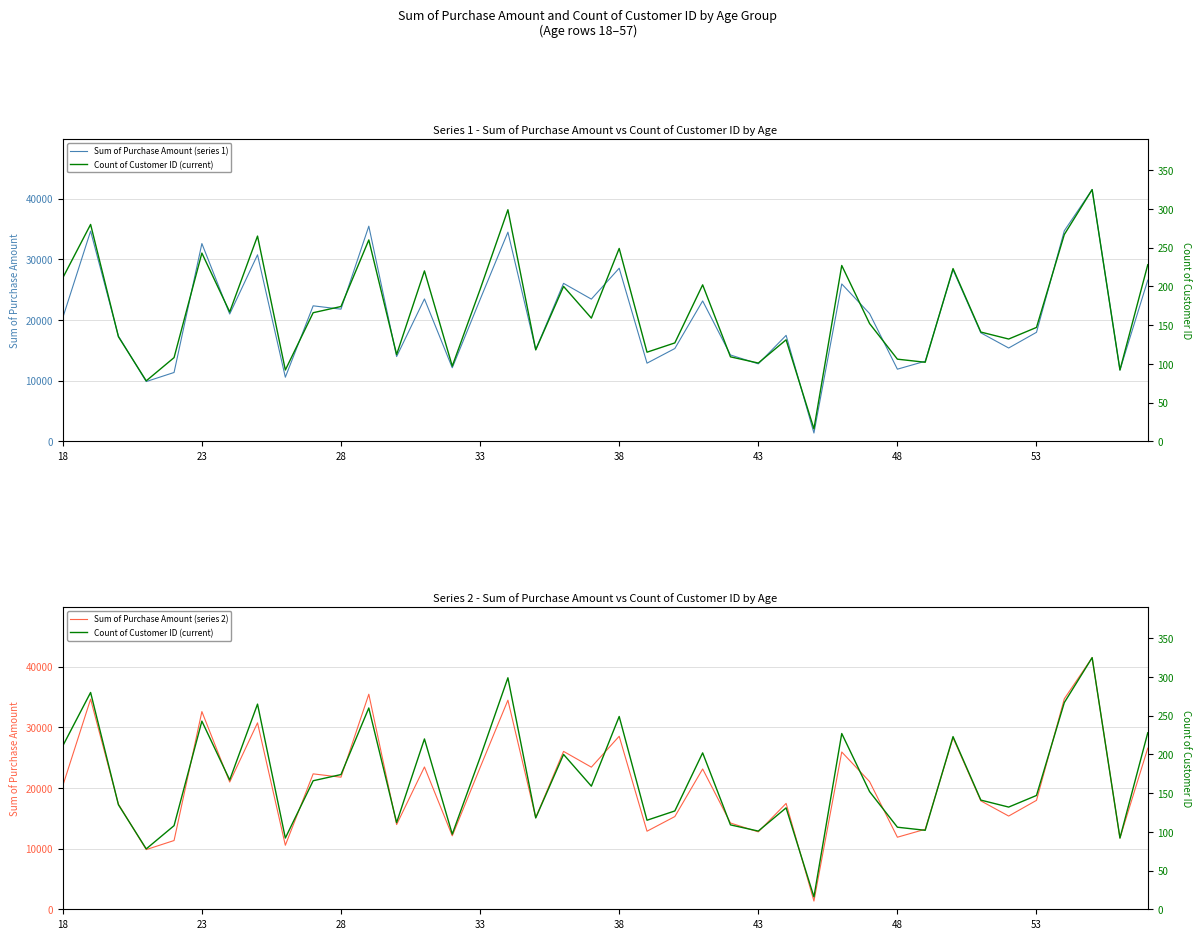

What is the minimum value for Sum of Purchase Amount (series 1)?

1355